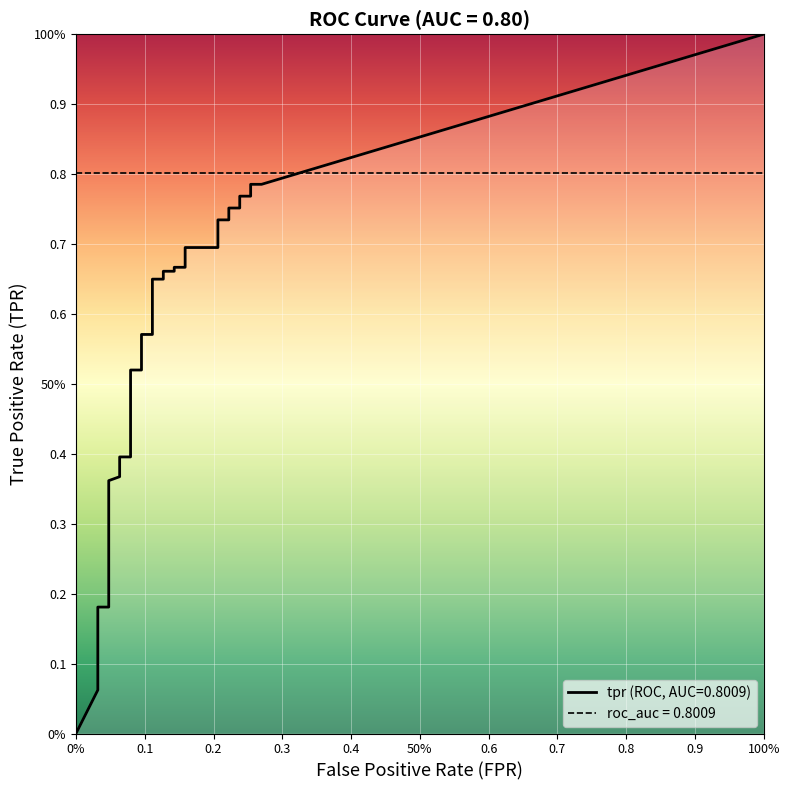

Which series has the largest total across all categories?

tpr